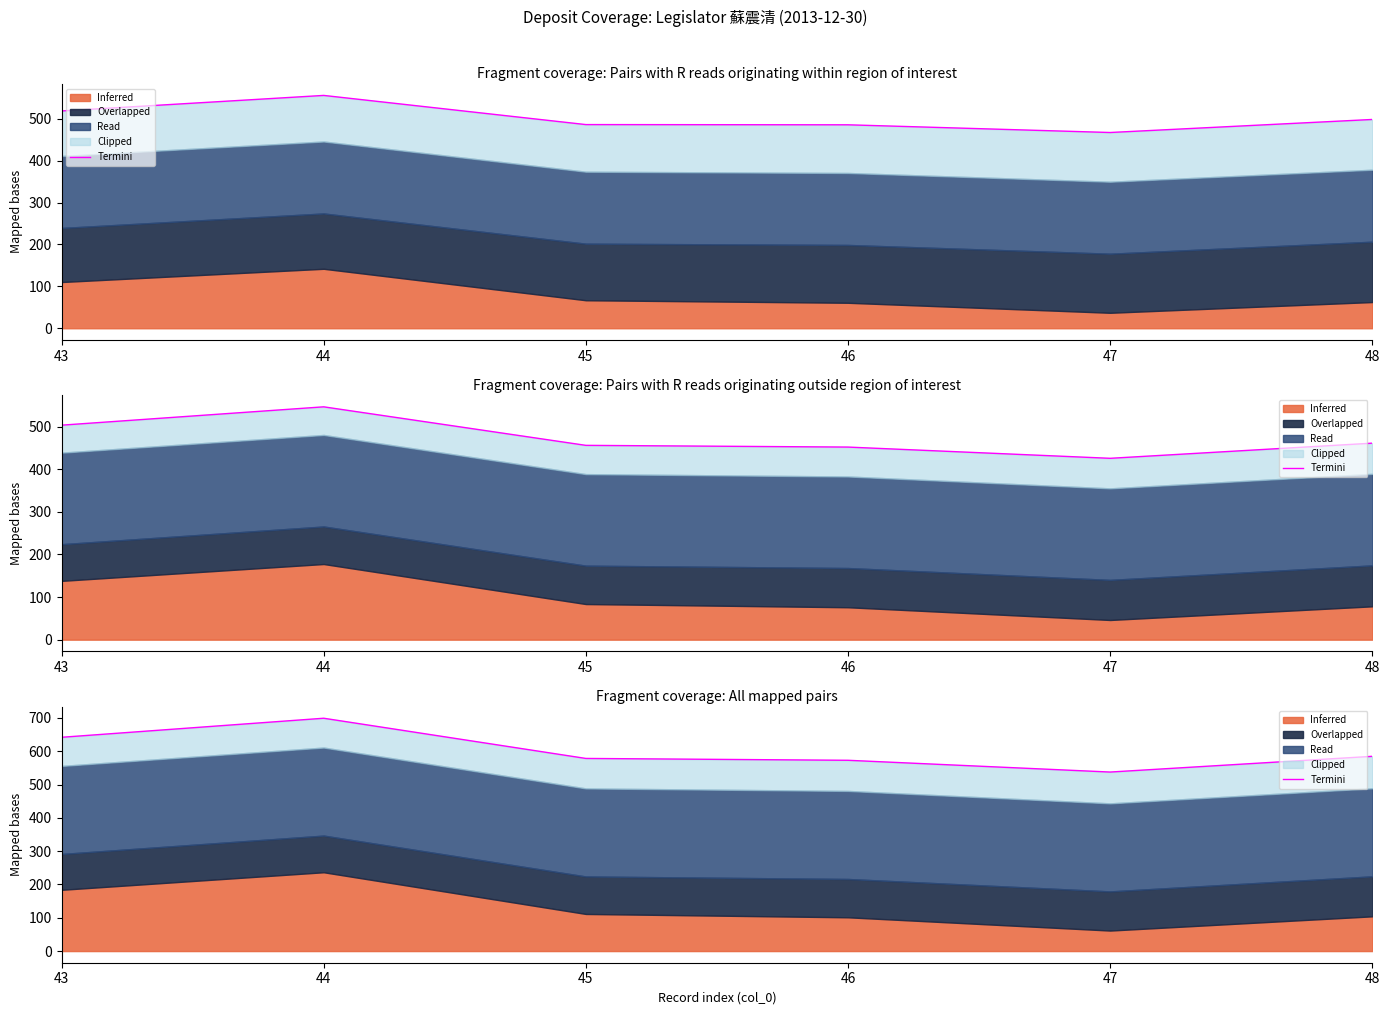

Rank the categories by value from highest to lowest.

44, 43, 48, 45, 46, 47